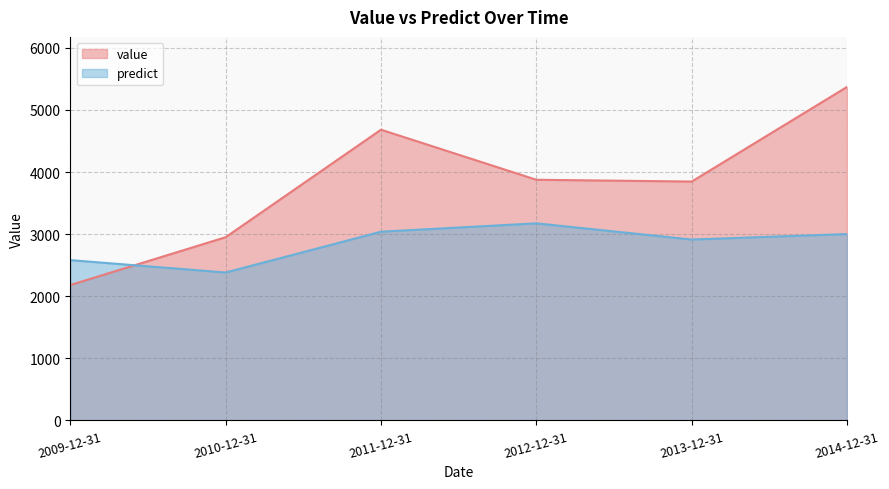

Rank the categories by value value from highest to lowest.

2014-12-31, 2011-12-31, 2012-12-31, 2013-12-31, 2010-12-31, 2009-12-31